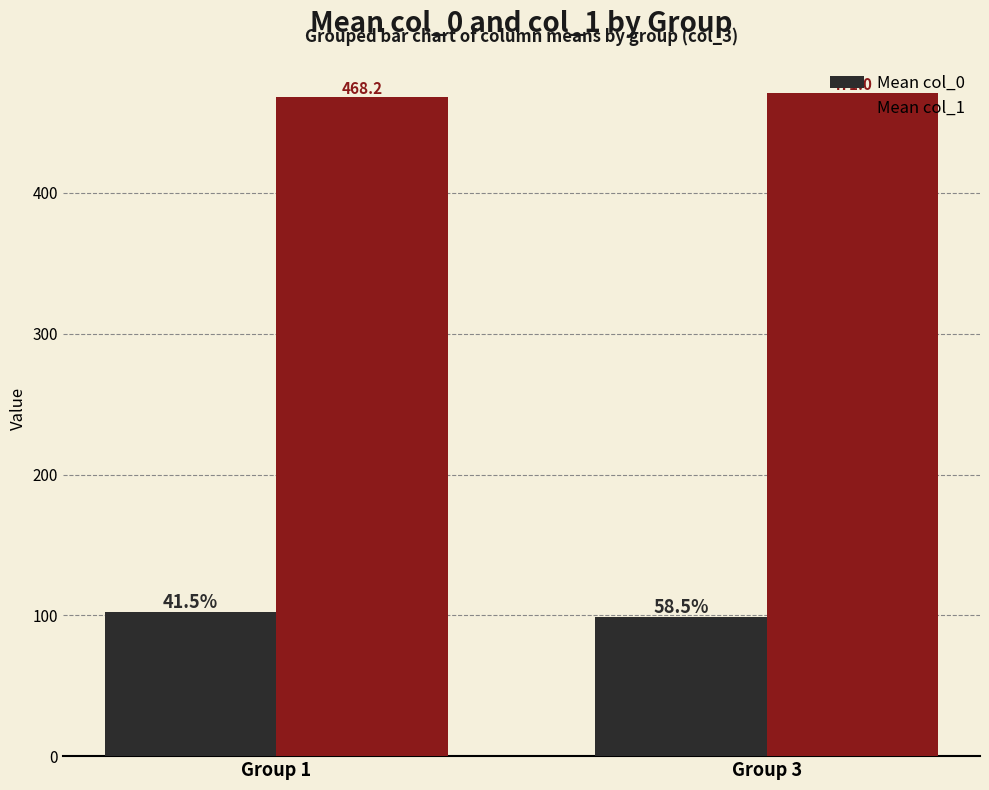

What is the average value of the Mean col_1 series?

469.6